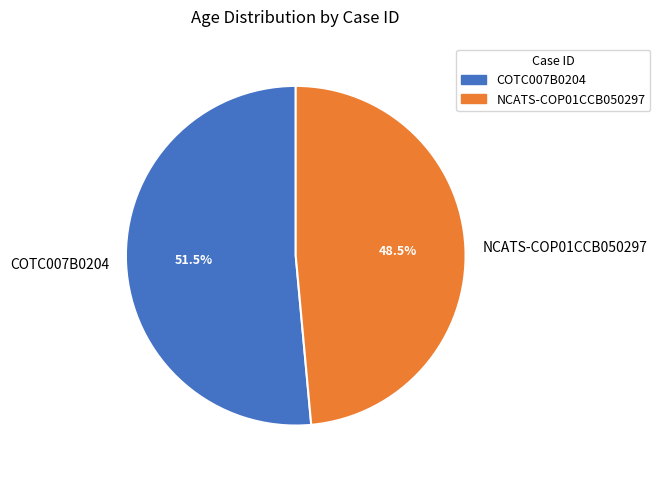

Is the sum of COTC007B0204 and NCATS-COP01CCB050297 greater than half?

Yes